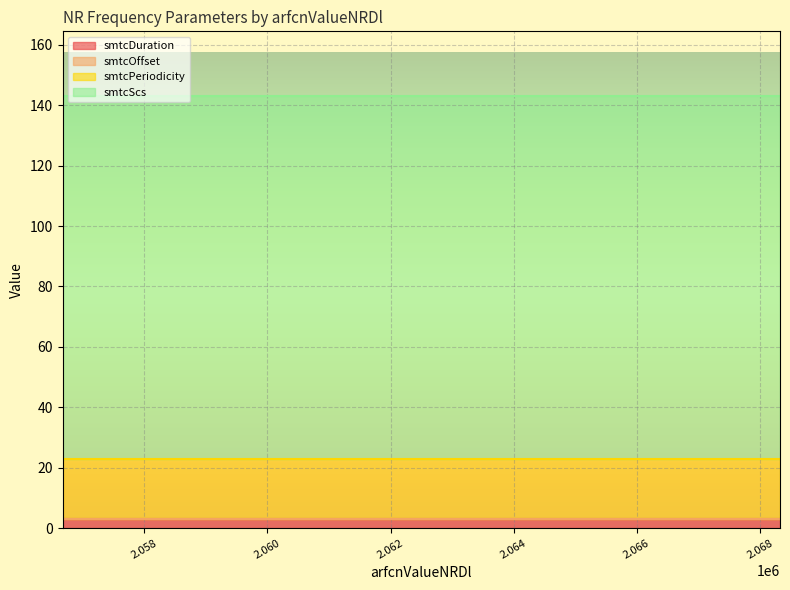

True or false: smtcDuration and smtcScs cross at least once.

False